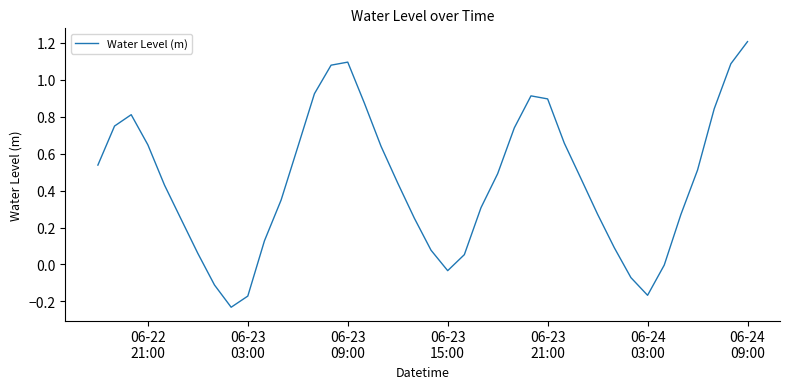

What is the greatest value displayed?

1.2